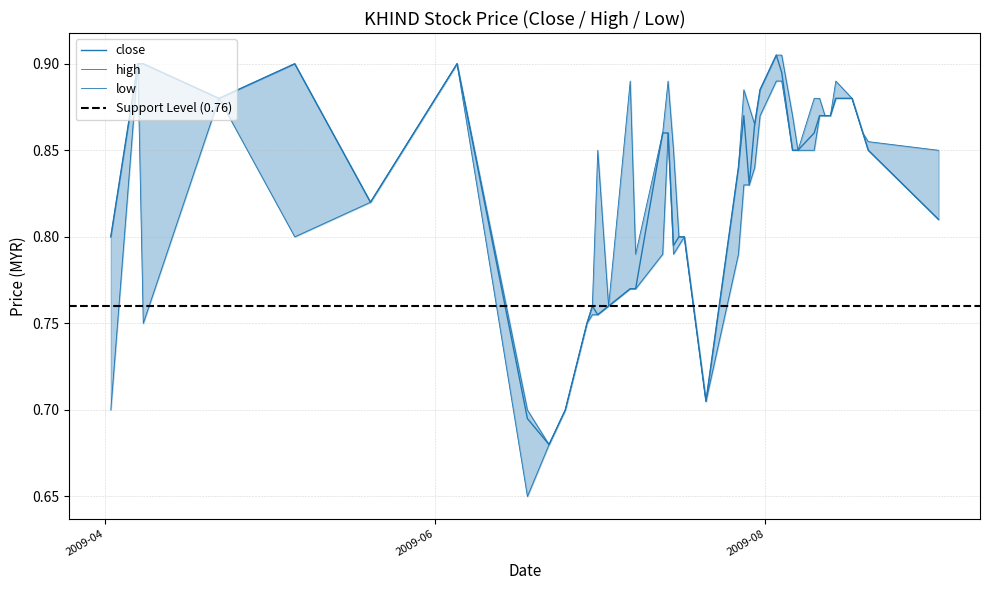

List the series in order of their overall mean, highest first.

high, close, low